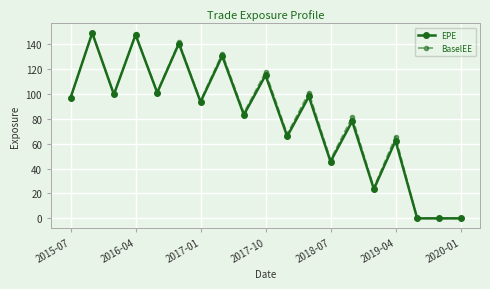

True or false: BaselEE has more than 2 interior local peaks.

True